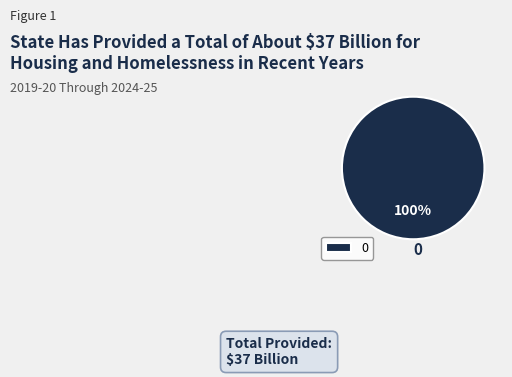

How many segments does this pie chart have?

1